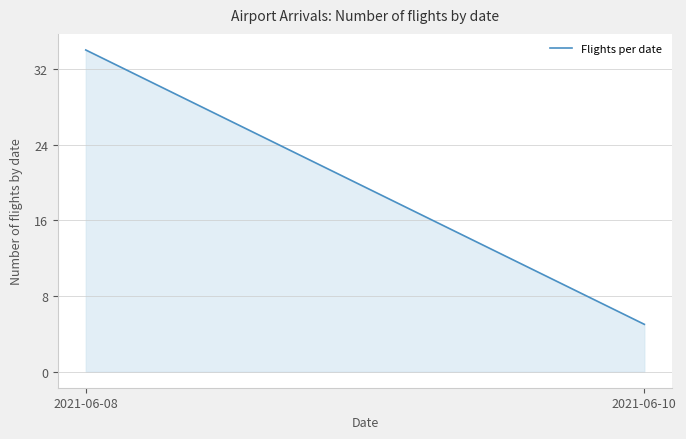

What is the minimum value shown in the chart?

5